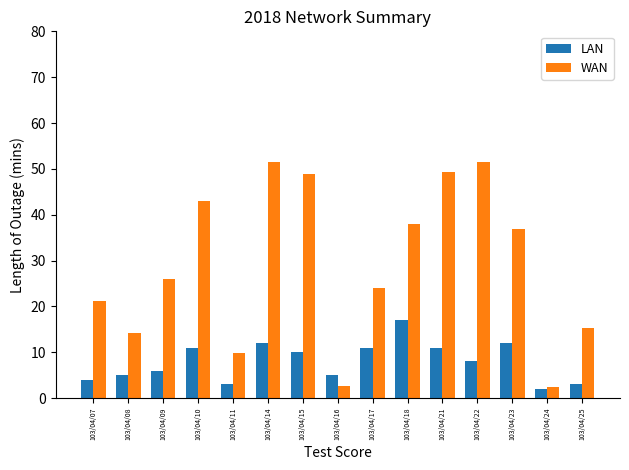

What is the total value across all series at 103/04/16?

7.6